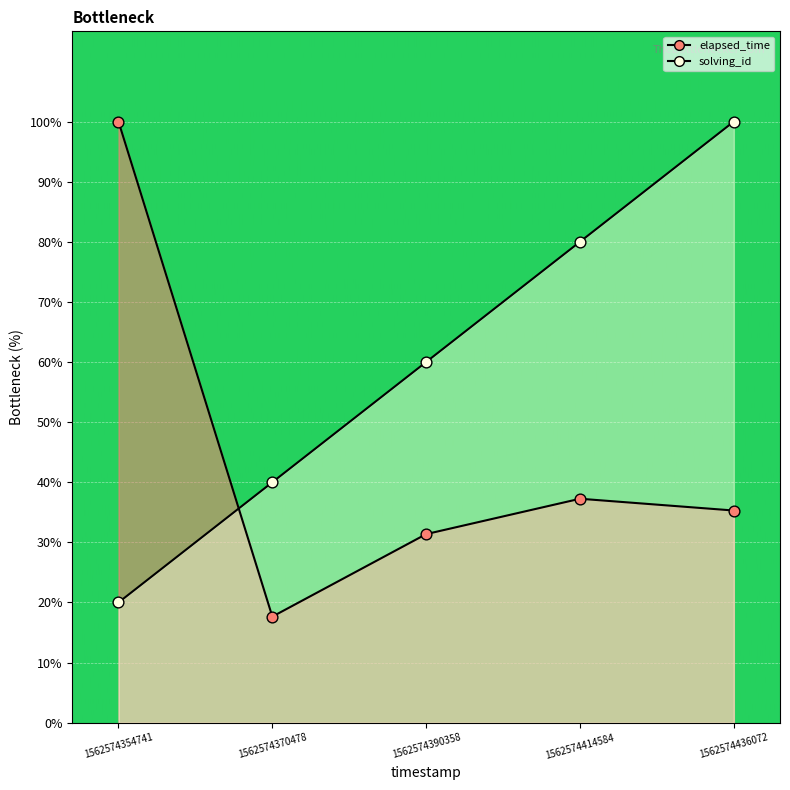

What is the total value across all series at 1562574414584?

117.3